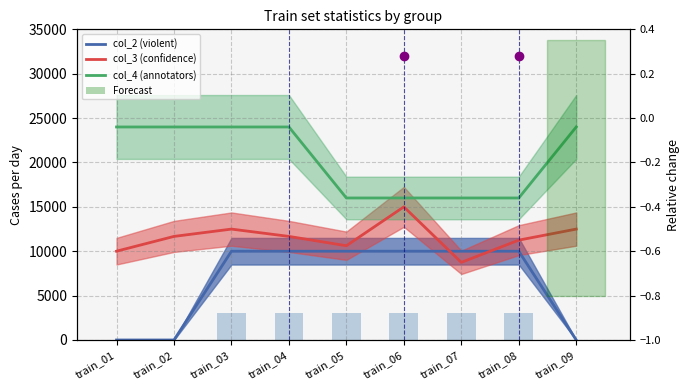

Which category has the lowest value in the col_3 (confidence) series?

train_07